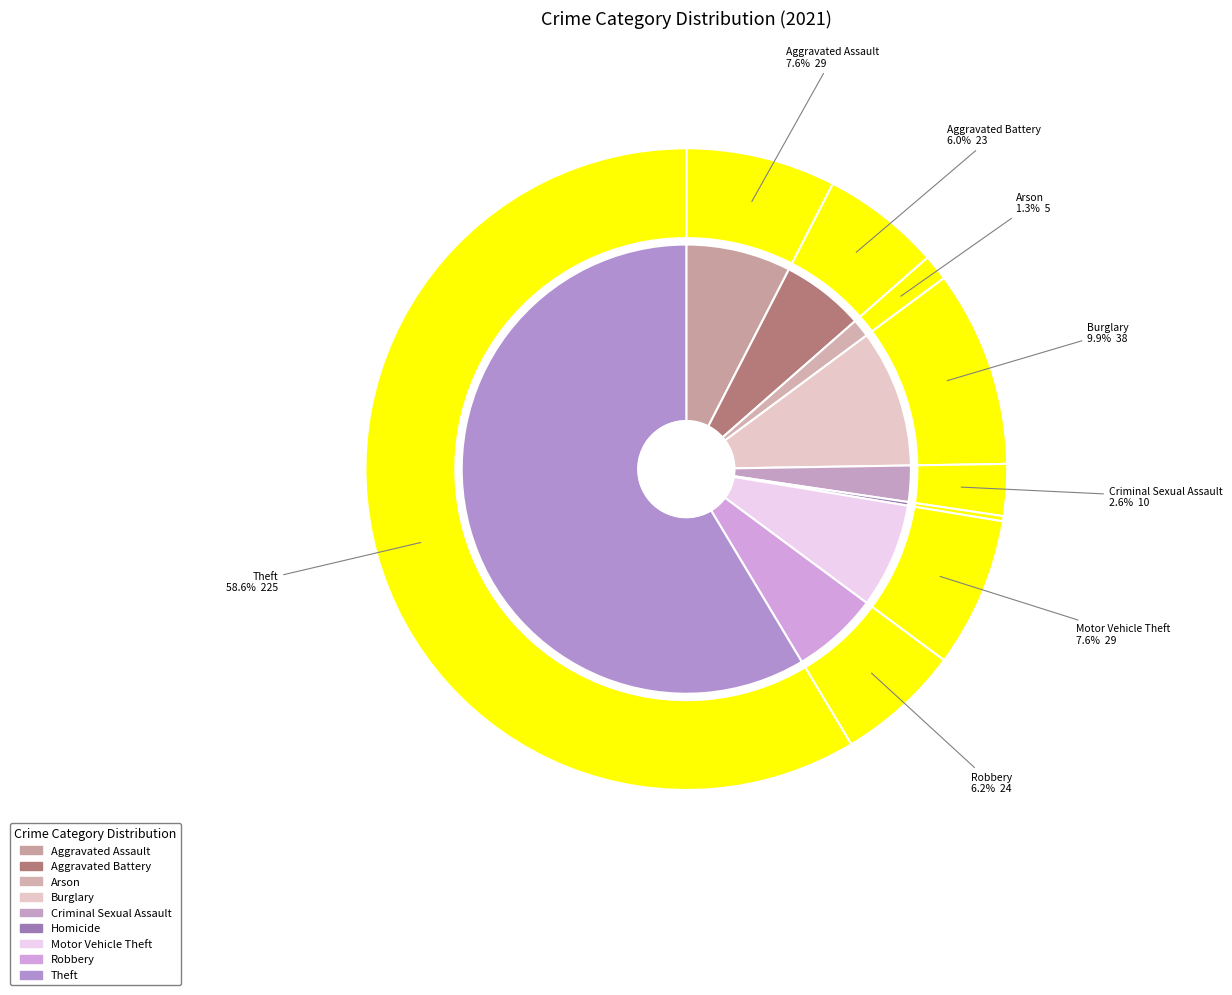

Between Robbery and Criminal Sexual Assault, which is larger?

Robbery